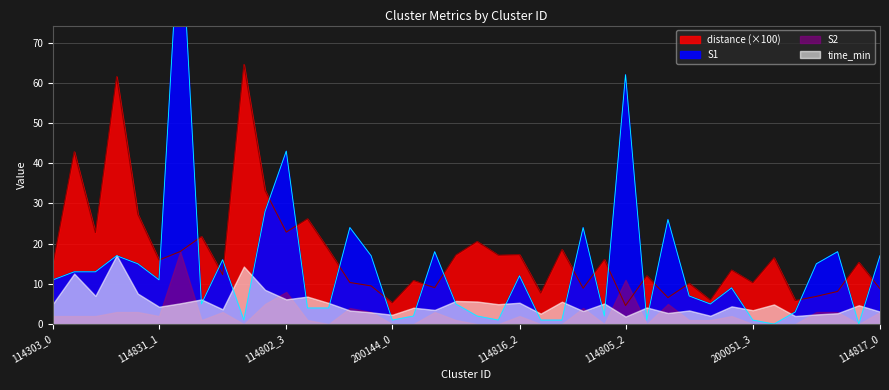

What is the label of the 38th point from the right?

114303_2